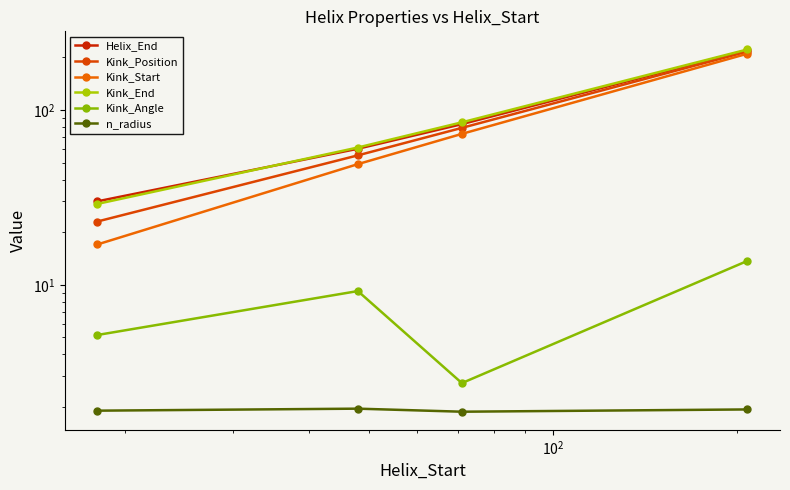

How many data points does each series have?

4